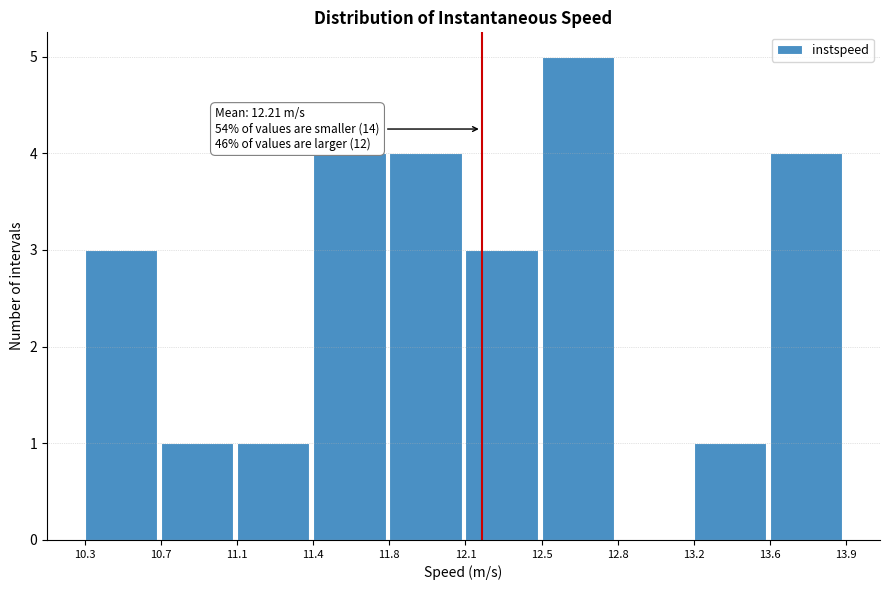

Reading left to right, list all the values displayed in this chart.

10.3=3	10.7=1	11.1=1	11.4=4	11.8=4	12.1=3	12.5=5	12.8=0	13.2=1	13.6=4